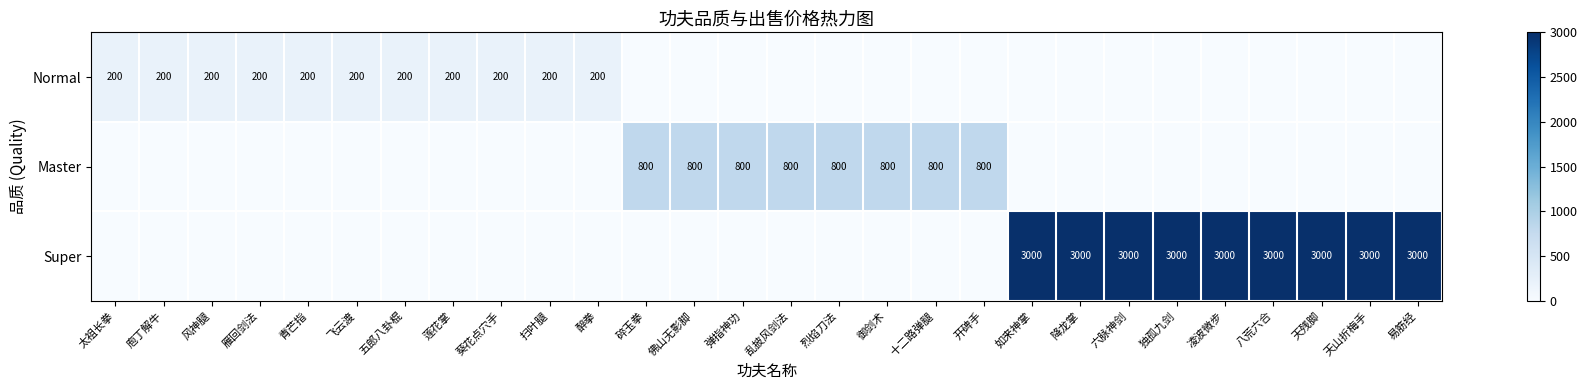

The value of Master at 开碑手 is 1255. True or false?

False